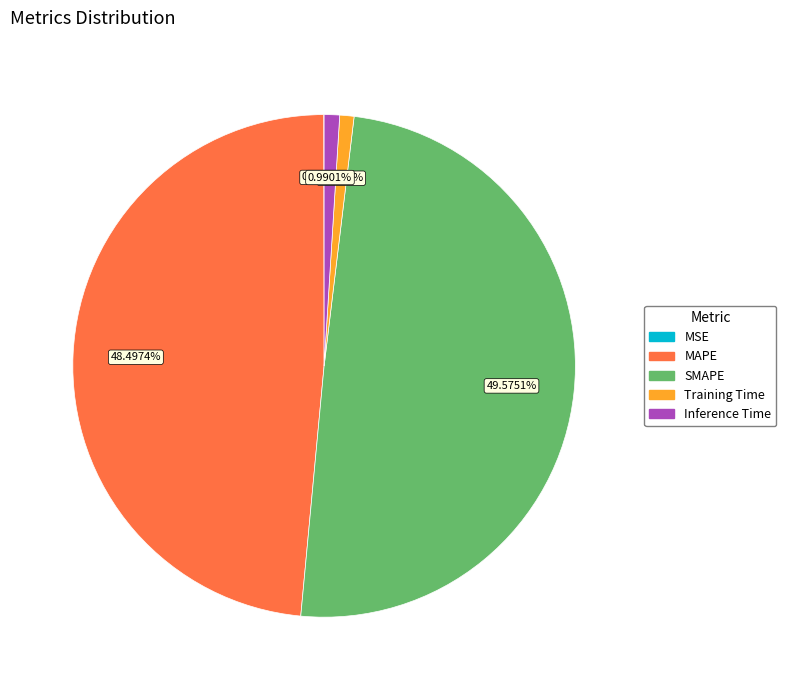

Is it true that SMAPE is 50% of the pie?

True